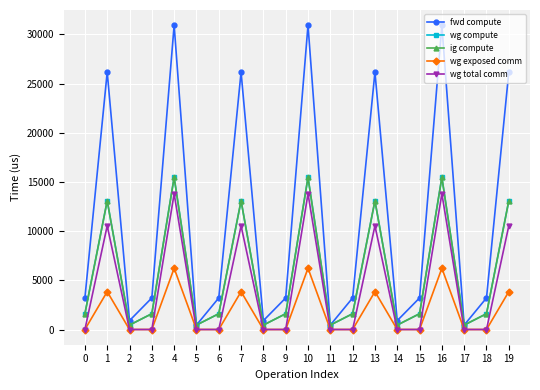

Is this an area chart (filled region under the line)?

No